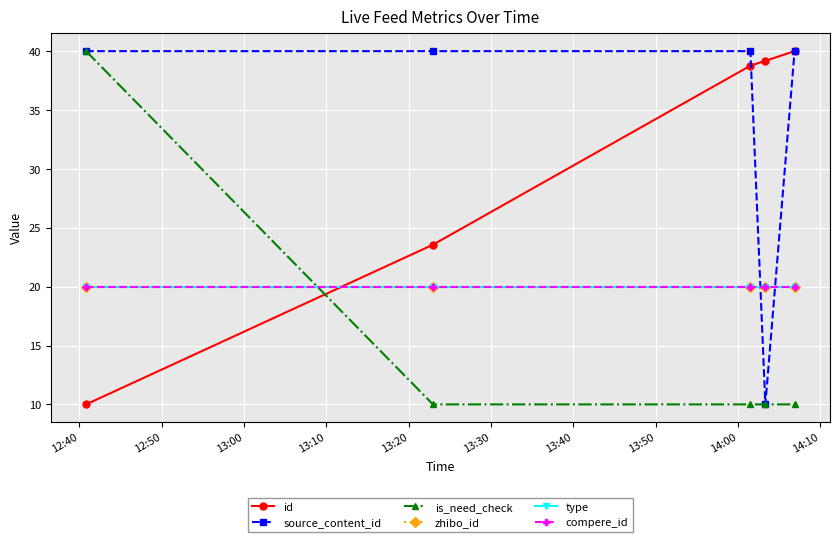

Is this an area chart (filled region under the line)?

No